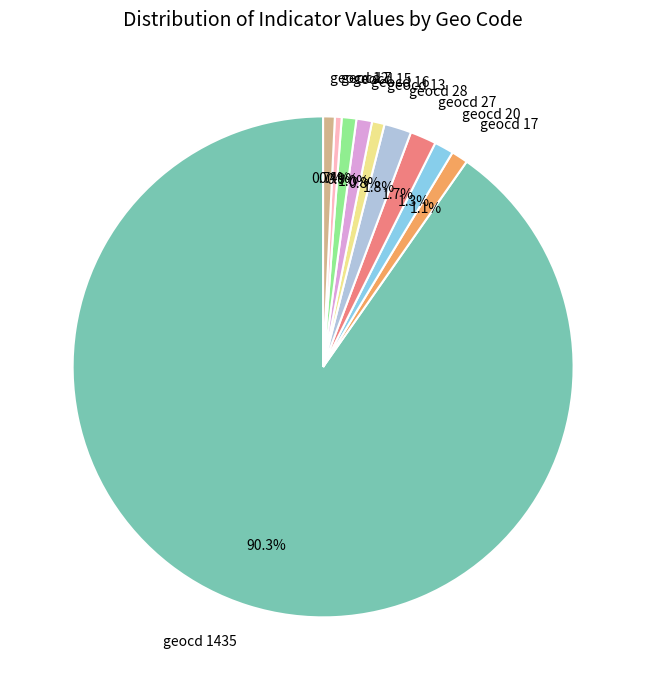

Does geocd 13 represent more than half of the total?

No